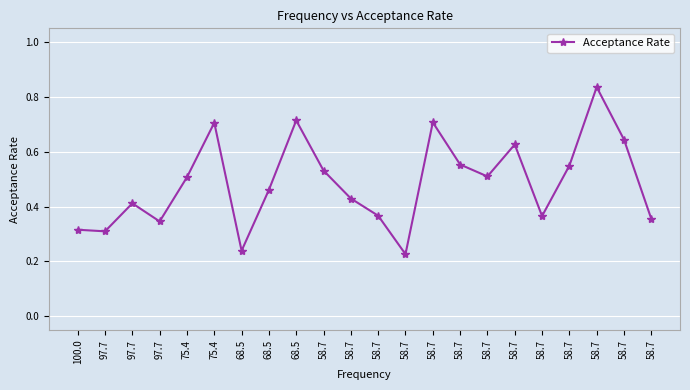

How many lines are shown in the chart?

1